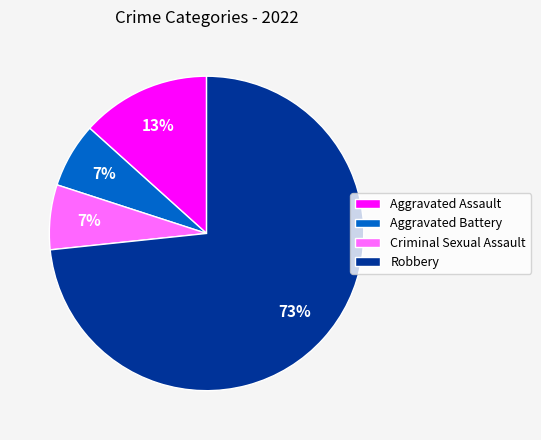

To the nearest percent, what is the combined percentage of Criminal Sexual Assault and Aggravated Assault?

20%